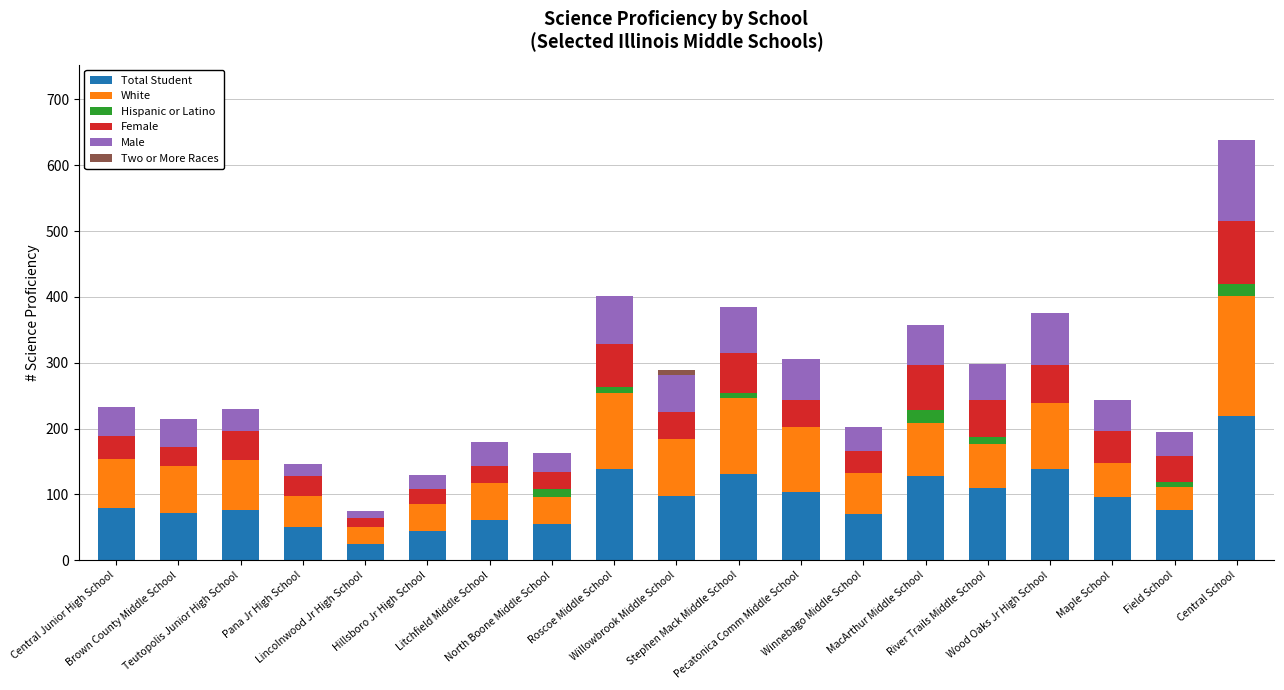

What is the total value across all series at Lincolnwood Jr High School?

75